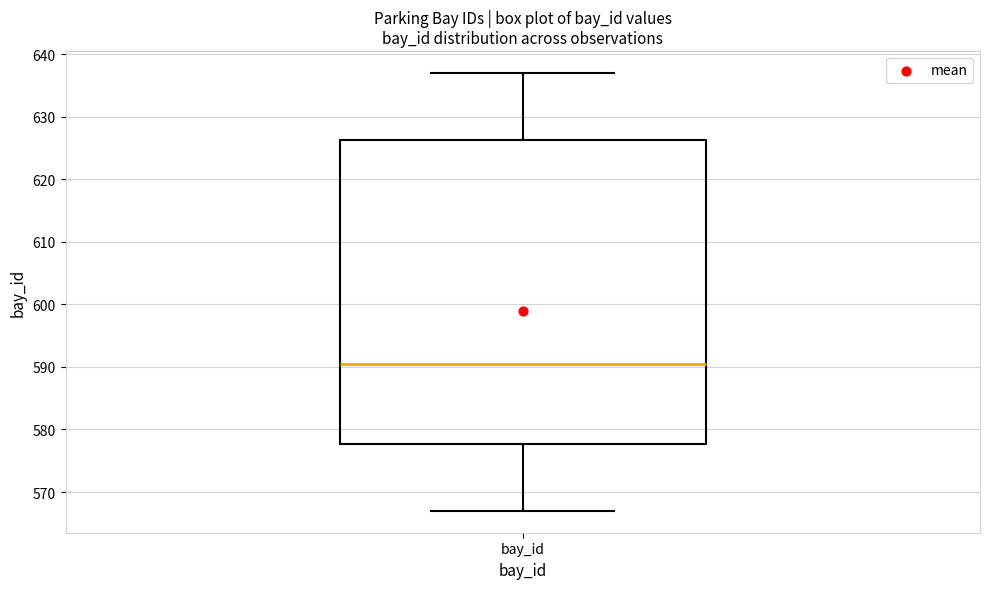

Where is the lower edge of the box for bay_id on the y-axis? The values are not printed on the chart, so give them approximately, as read against the axis.

578